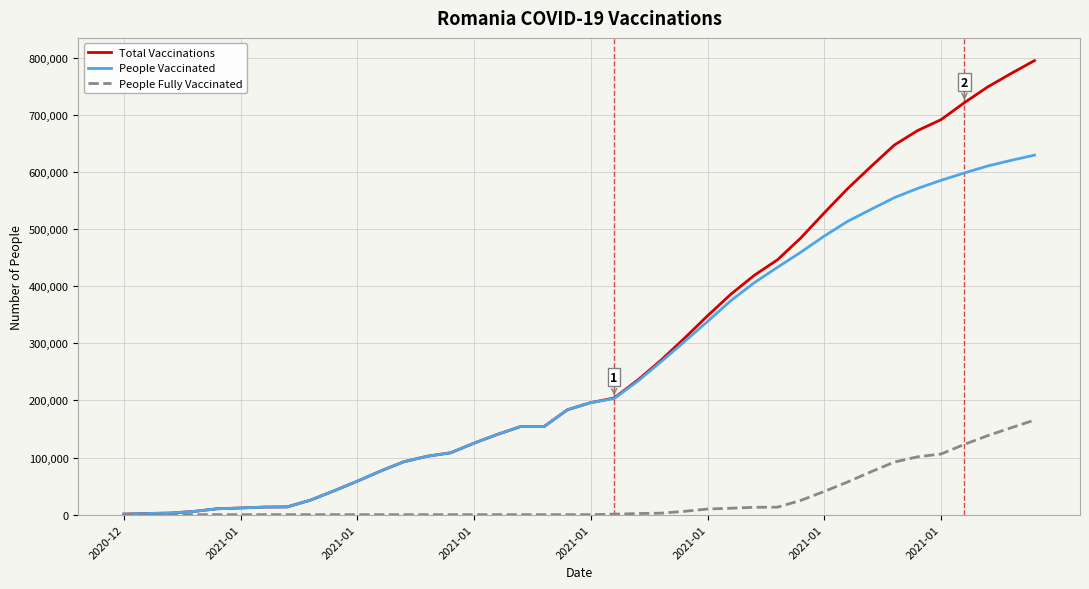

Which series has the widest spread of values?

Total Vaccinations